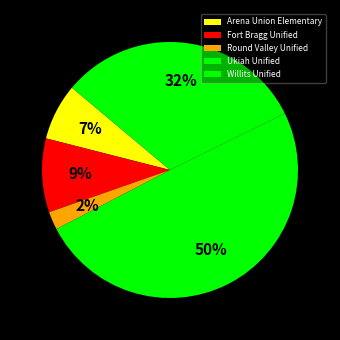

What is the ratio of the value at Arena Union Elementary to the value at Round Valley Unified?

3.1